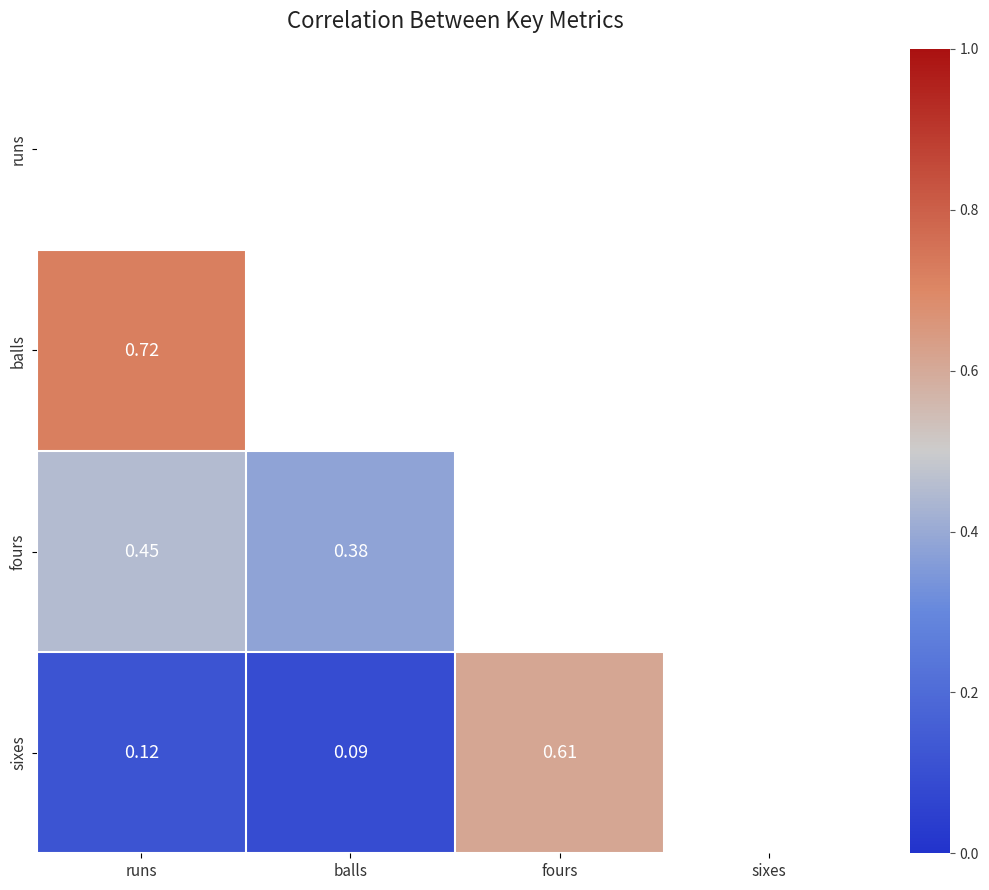

Is the value of fours at runs greater than the value of sixes at balls?

Yes